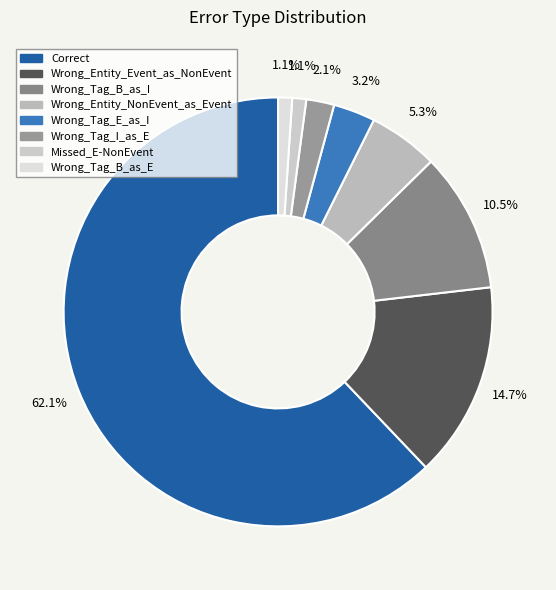

To the nearest percent, what percentage of the pie is Wrong_Entity_Event_as_NonEvent?

15%